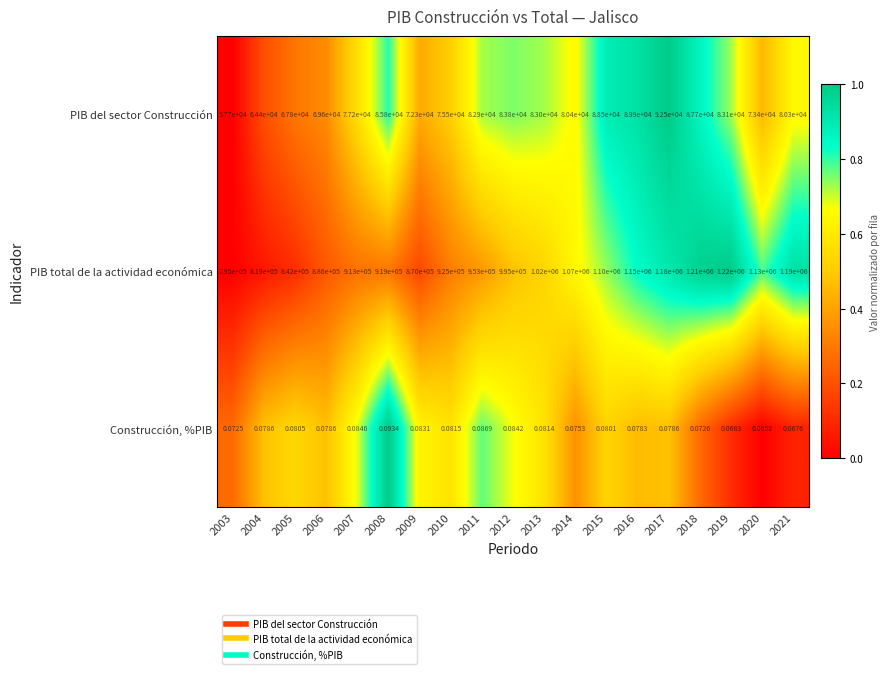

Which series has the widest spread of values?

PIB total de la actividad económica